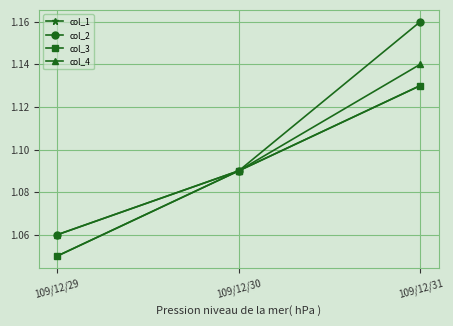

Is this an area chart (filled region under the line)?

No